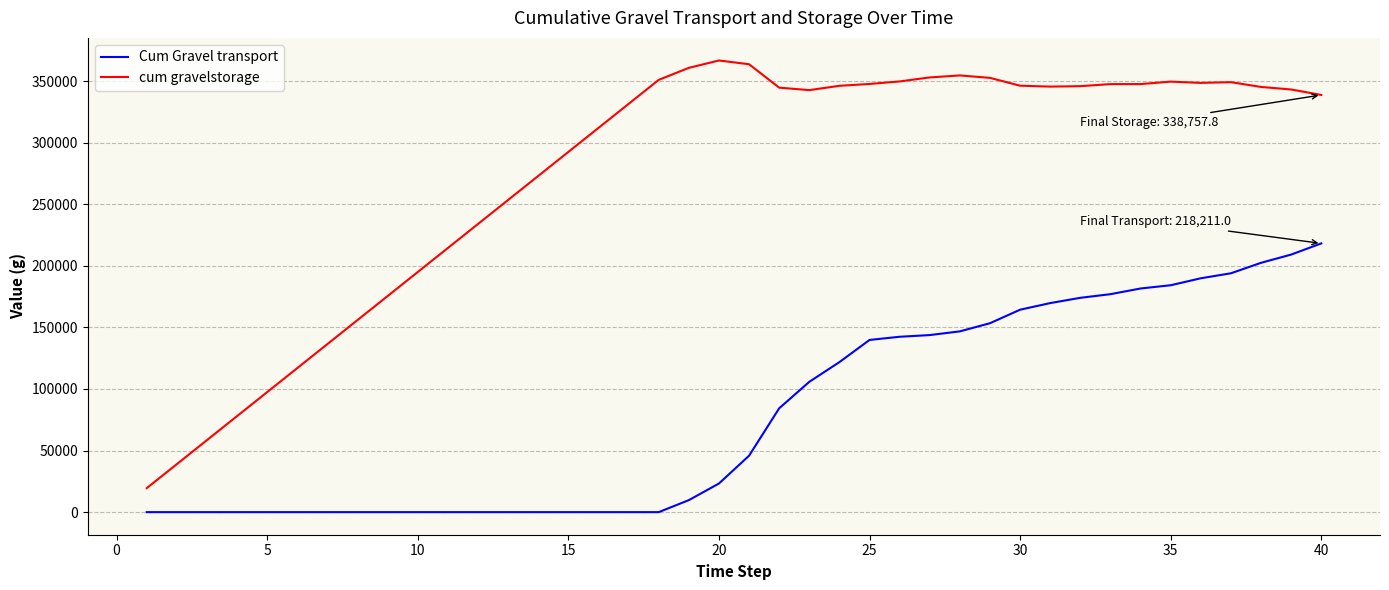

Does the chart have visible grid lines?

Yes